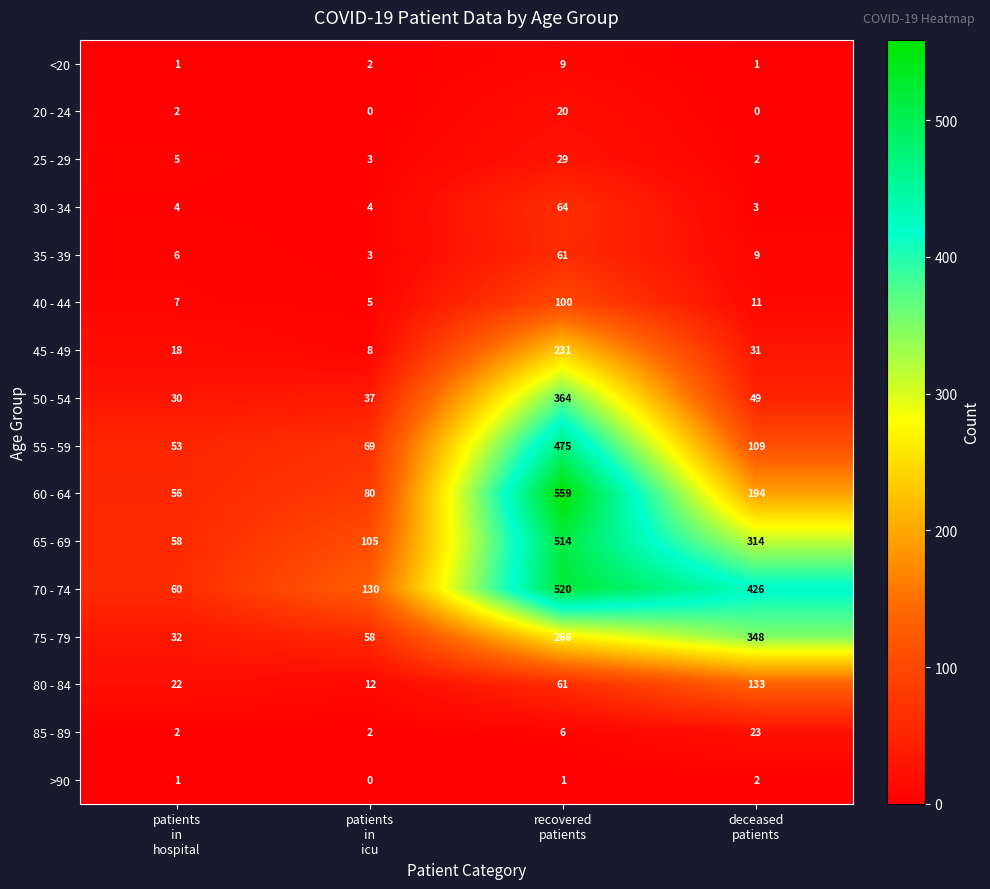

At which category does the chart reach its peak across all series?

recovered
patients